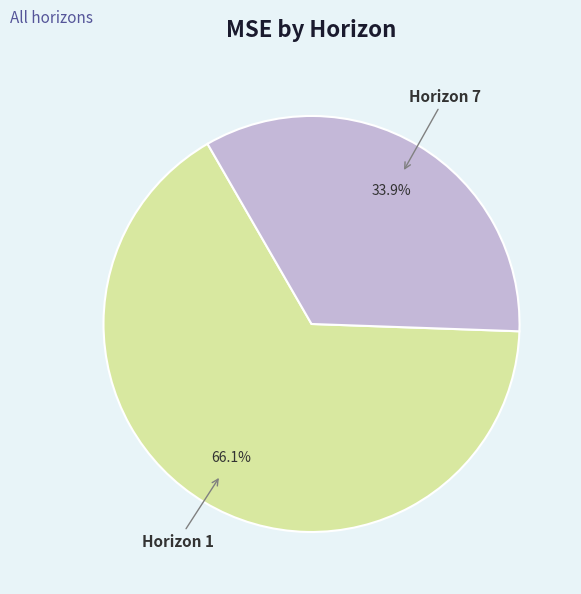

How many slices are in this pie chart?

2